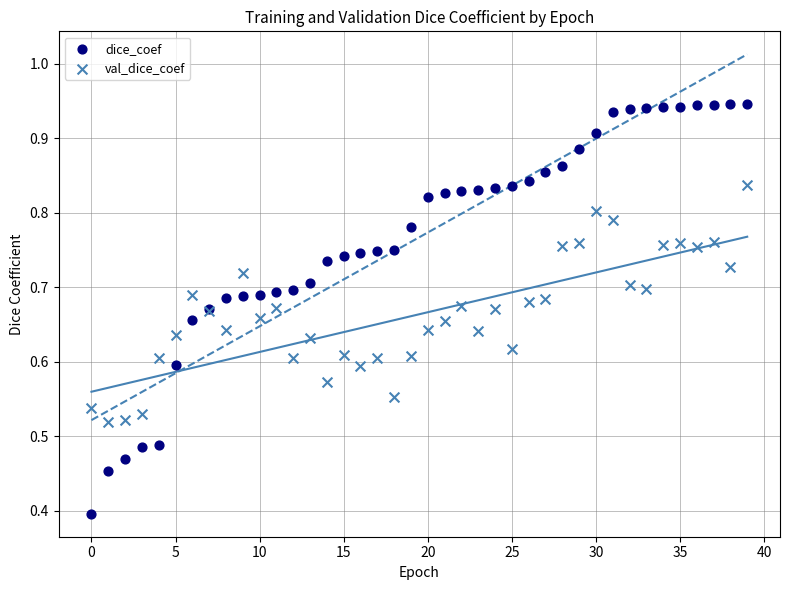

Which series reaches the maximum Y coordinate?

dice_coef